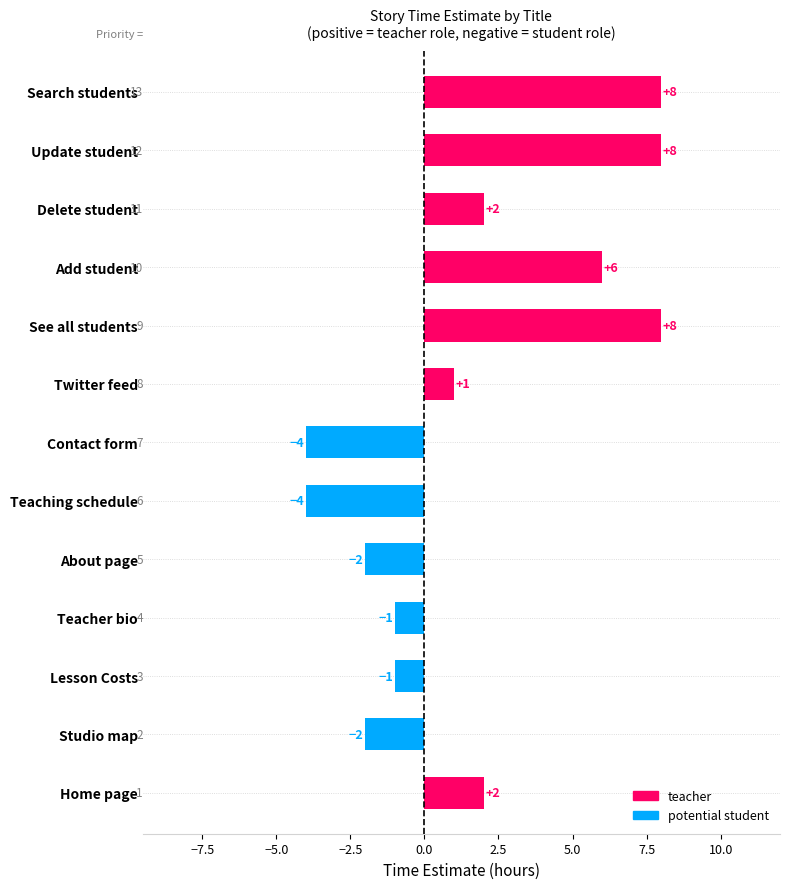

The chart shows a value of 2 at Twitter feed. True or false?

False